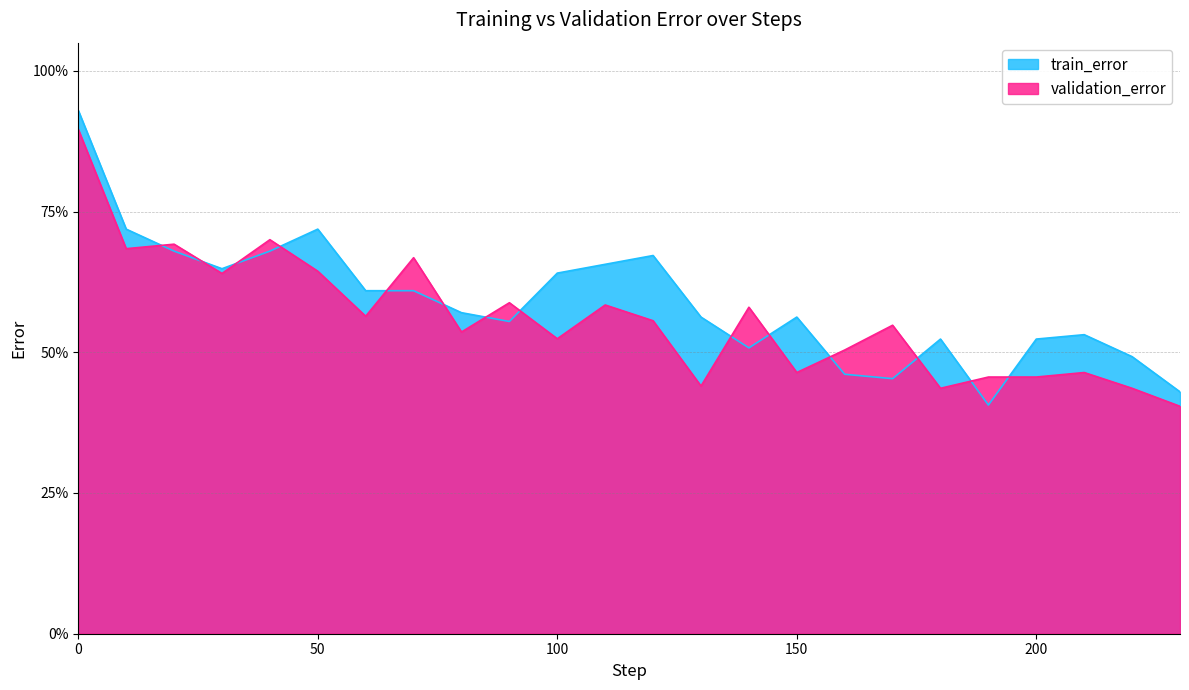

Where is the first local minimum for train_error?

30